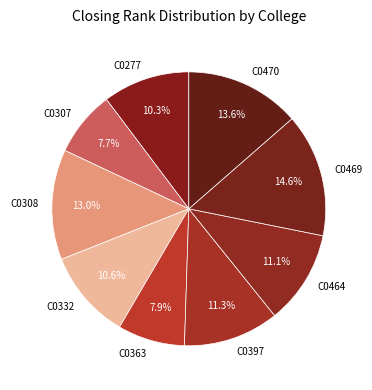

To the nearest percent, what is the average slice percentage?

11%